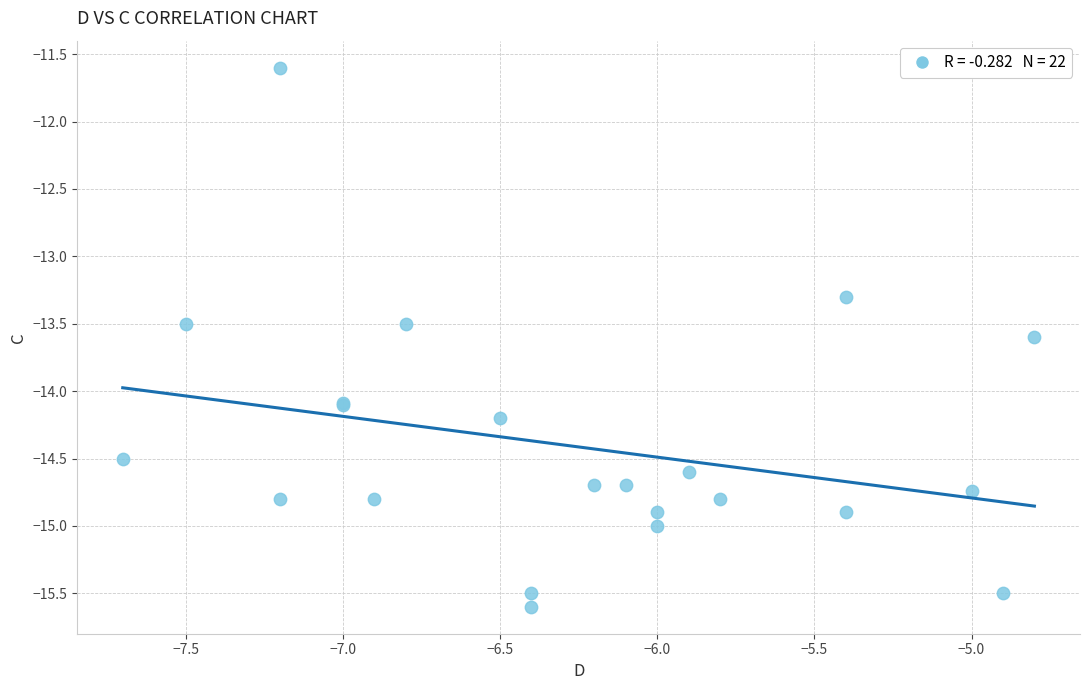

What Y value in the scatter plot is closest to -13?

-13.3